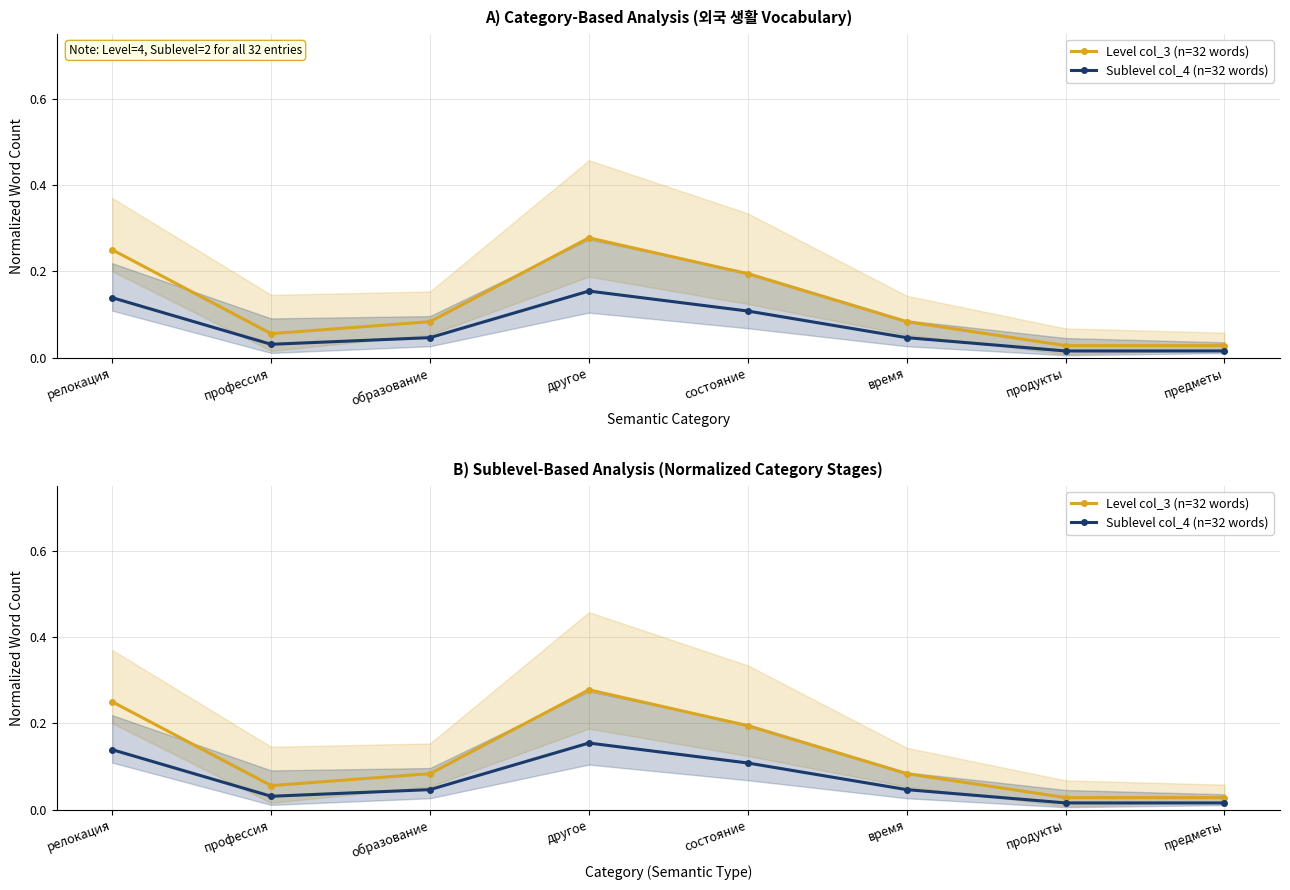

How many interior local peaks does the Level col_3 (n=32 words) series have?

1